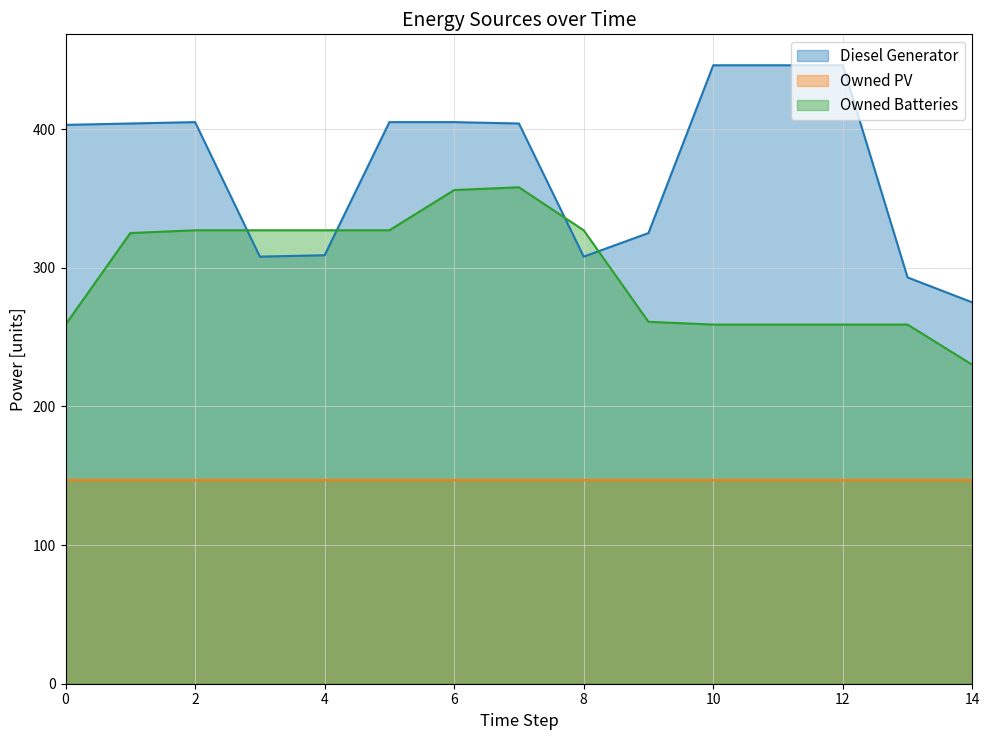

What are all the series names shown in the legend?

Diesel Generator, Owned PV, Owned Batteries